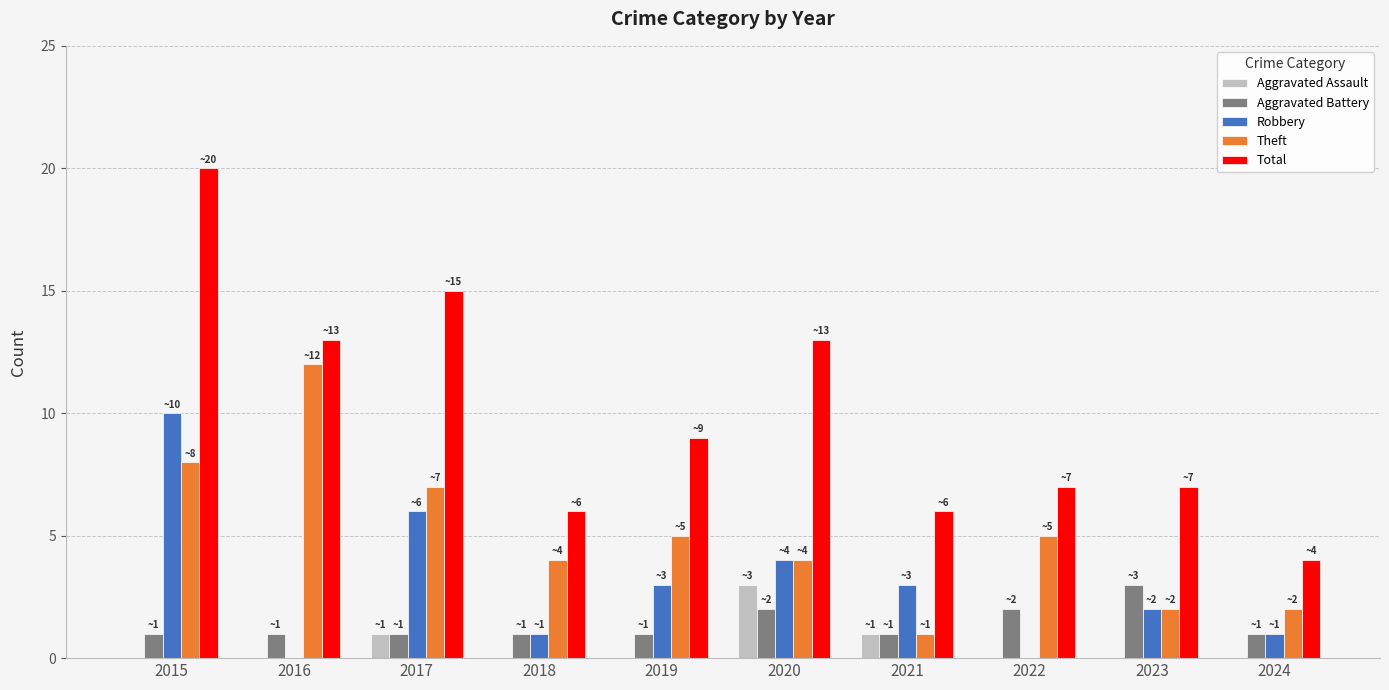

At which label does Total first exceed 9?

2015